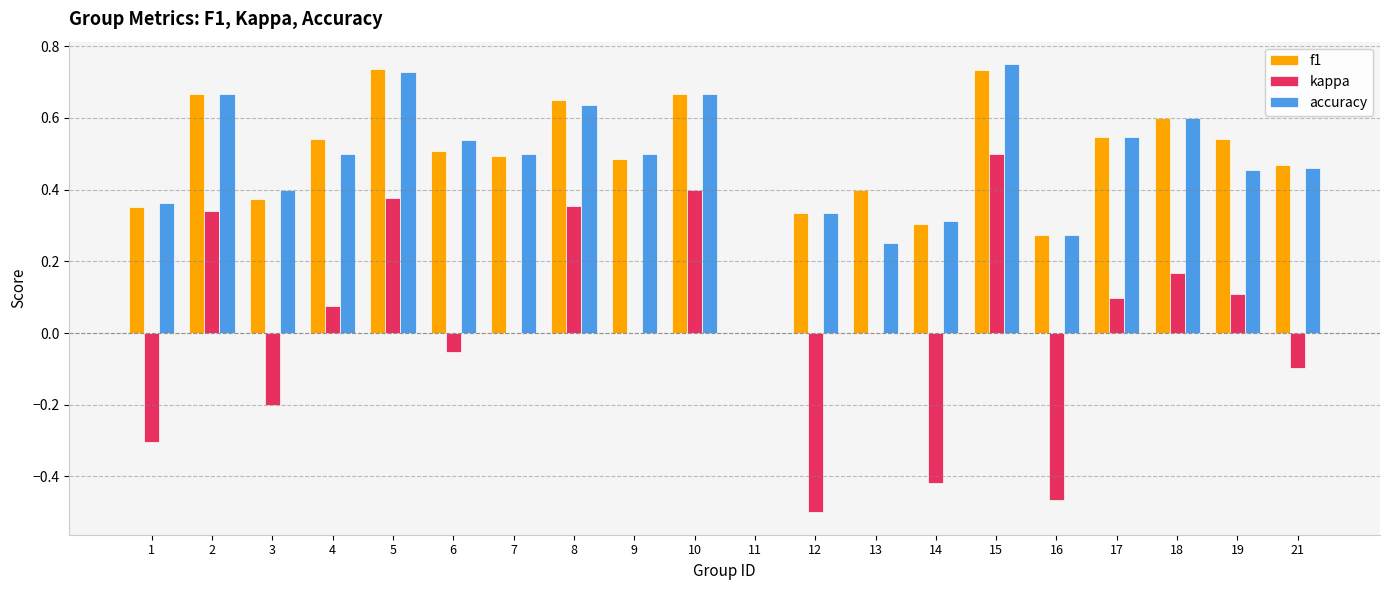

Which series has the widest spread of values?

kappa